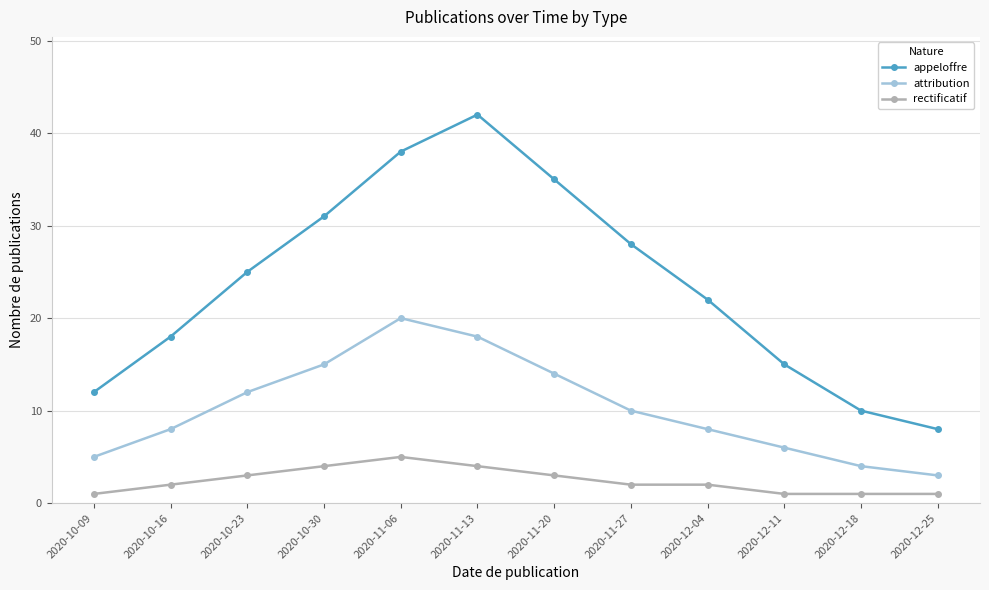

True or false: rectificatif and appeloffre intersect in this chart.

False